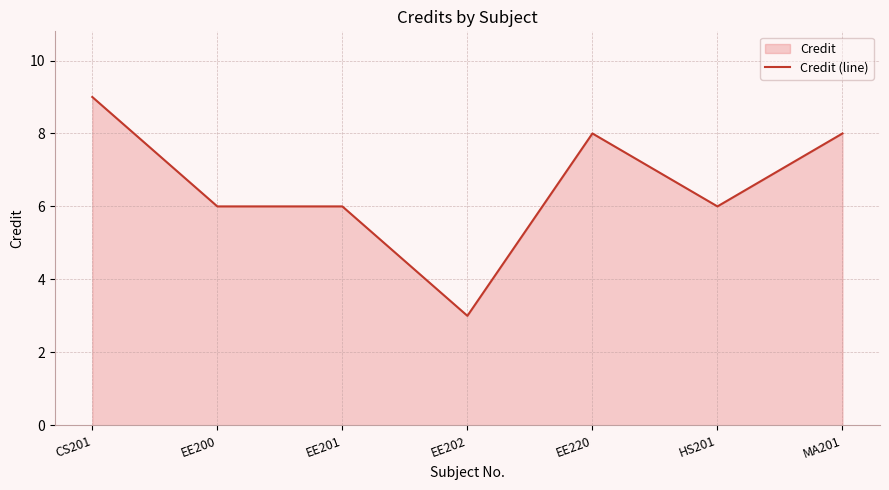

What is the difference between the second highest and minimum values?

5